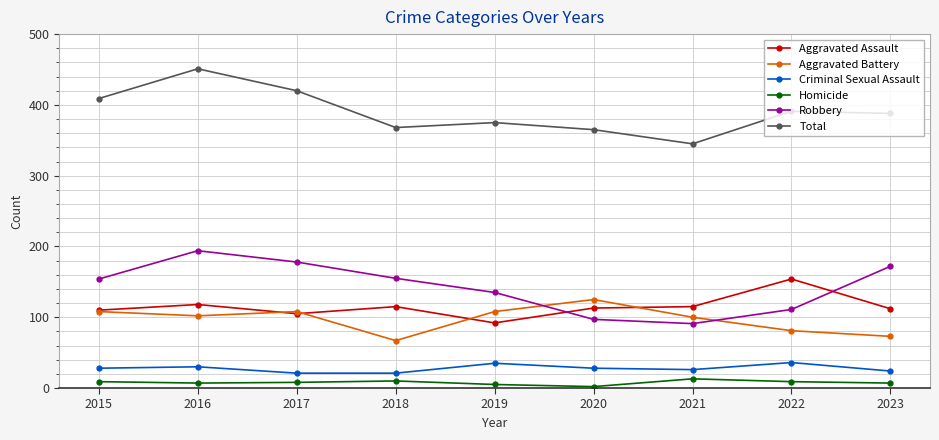

Is it true that Aggravated Battery equals 108 at 2015?

True